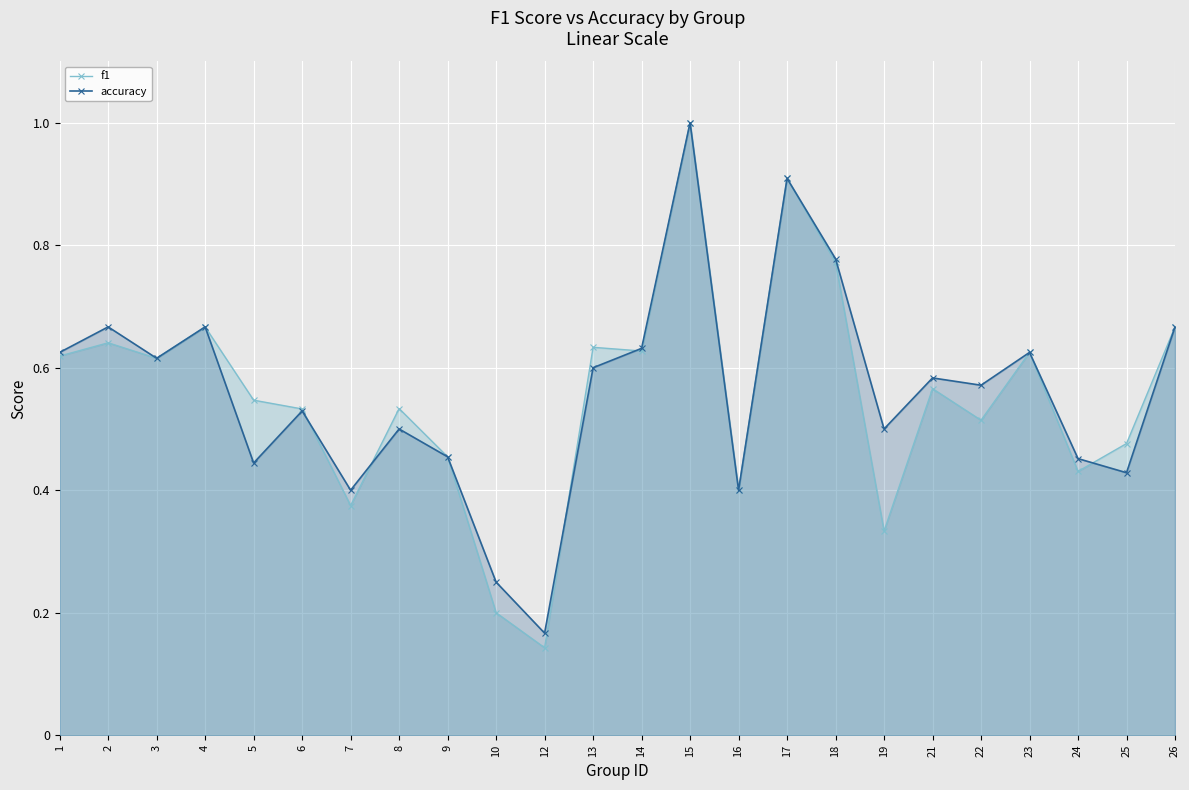

True or false: f1 has a value of 0.5 at 22.

True